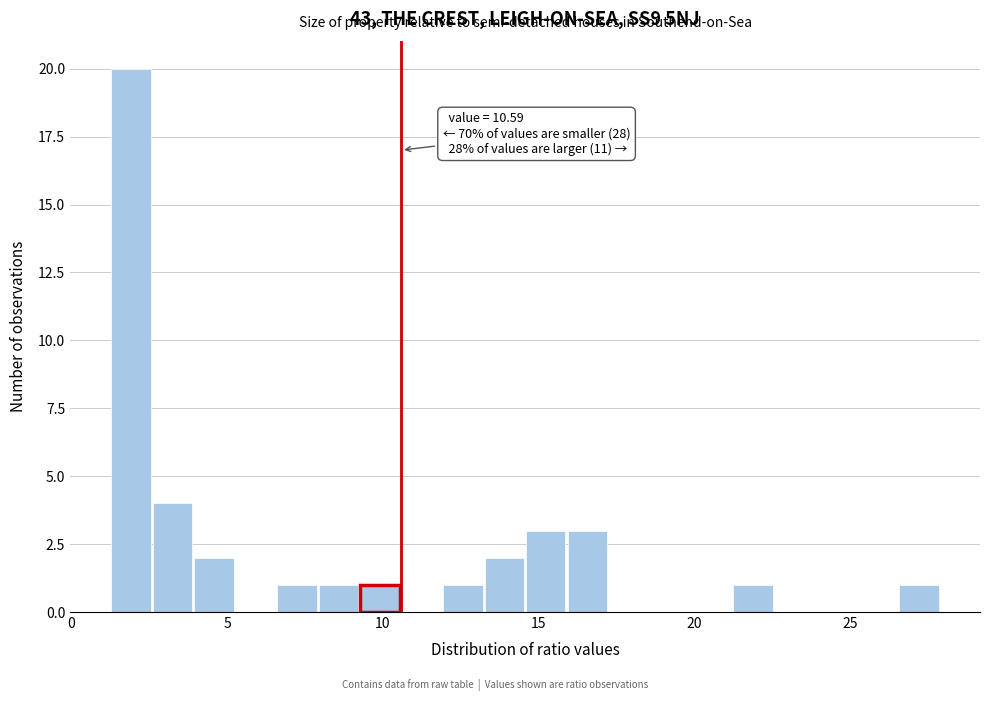

Read against the x-axis, roughly where is the centre of the tallest bar?

2.0